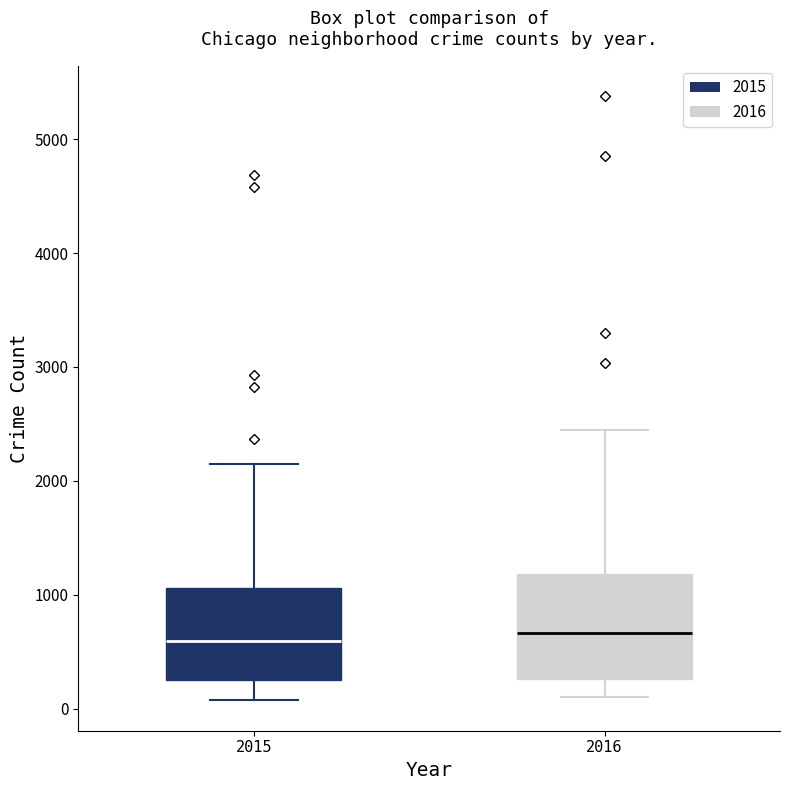

Reading left to right, read every box against the y-axis: the position of its median line, the range the box covers, and the ends of its whiskers. The values are not printed on the chart, so give them approximately, as read against the axis.

2015: median 600, box 300 to 1100, whiskers 100 to 2100
2016: median 700, box 300 to 1200, whiskers 100 to 2400